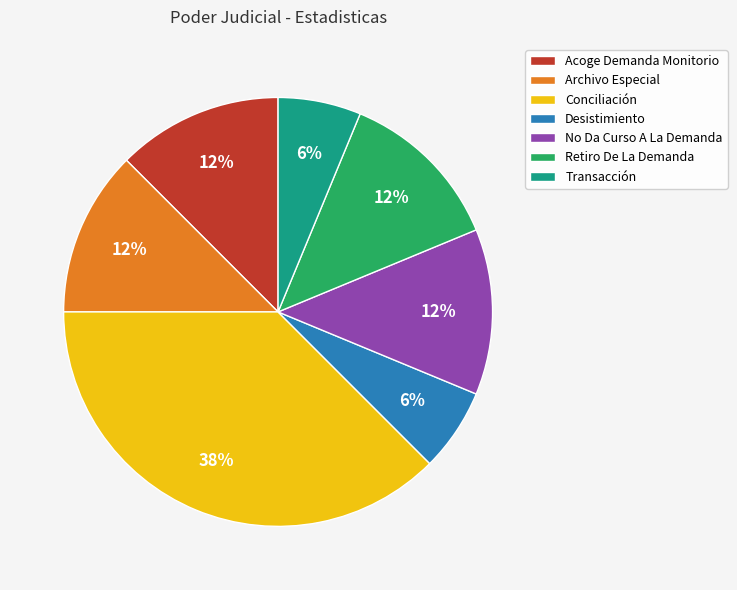

Does any single category account for the majority?

No